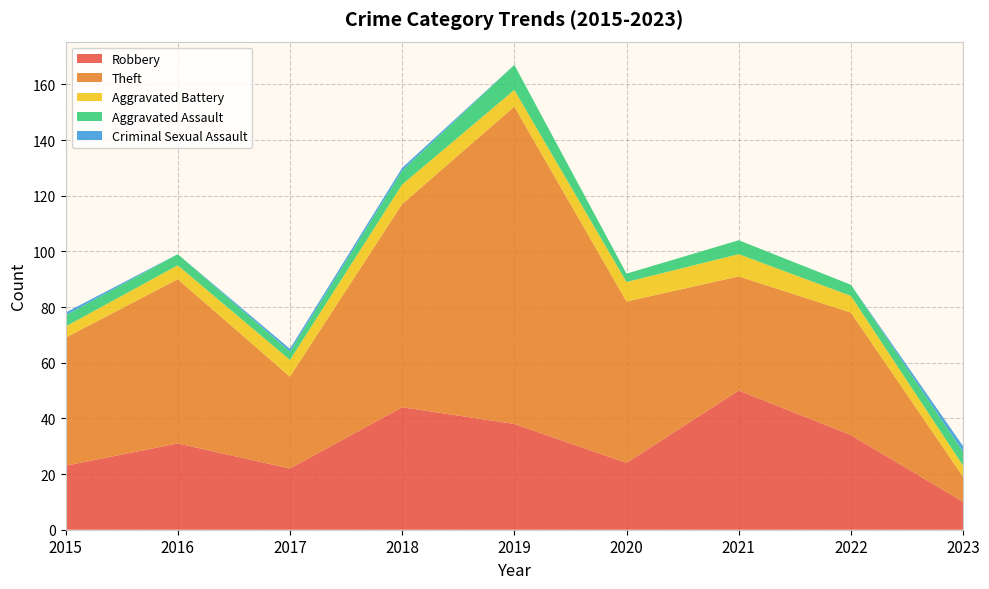

Reading left to right, extract all data points from this chart.

Robbery: 2015=23	2016=31	2017=22	2018=44	2019=38	2020=24	2021=50	2022=34	2023=10
Theft: 2015=46	2016=59	2017=33	2018=73	2019=114	2020=58	2021=41	2022=44	2023=9
Aggravated Battery: 2015=4	2016=5	2017=6	2018=7	2019=6	2020=7	2021=8	2022=6	2023=4
Aggravated Assault: 2015=4	2016=4	2017=3	2018=5	2019=9	2020=3	2021=5	2022=4	2023=5
Criminal Sexual Assault: 2015=1	2016=0	2017=1	2018=1	2019=0	2020=0	2021=0	2022=0	2023=2